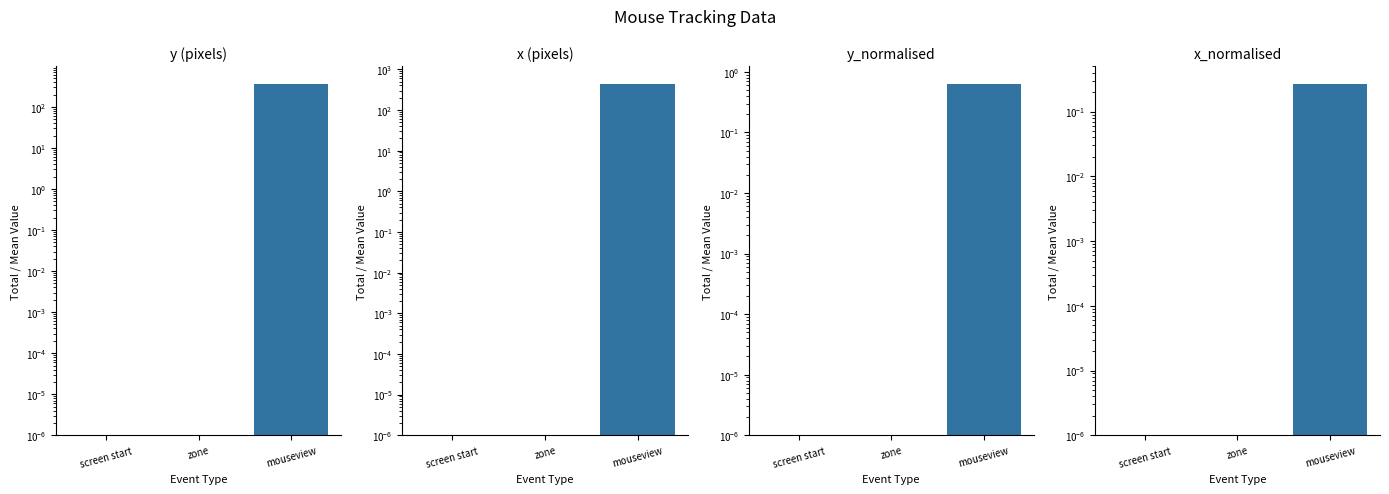

What is the total value across all series at mouseview?

813.5